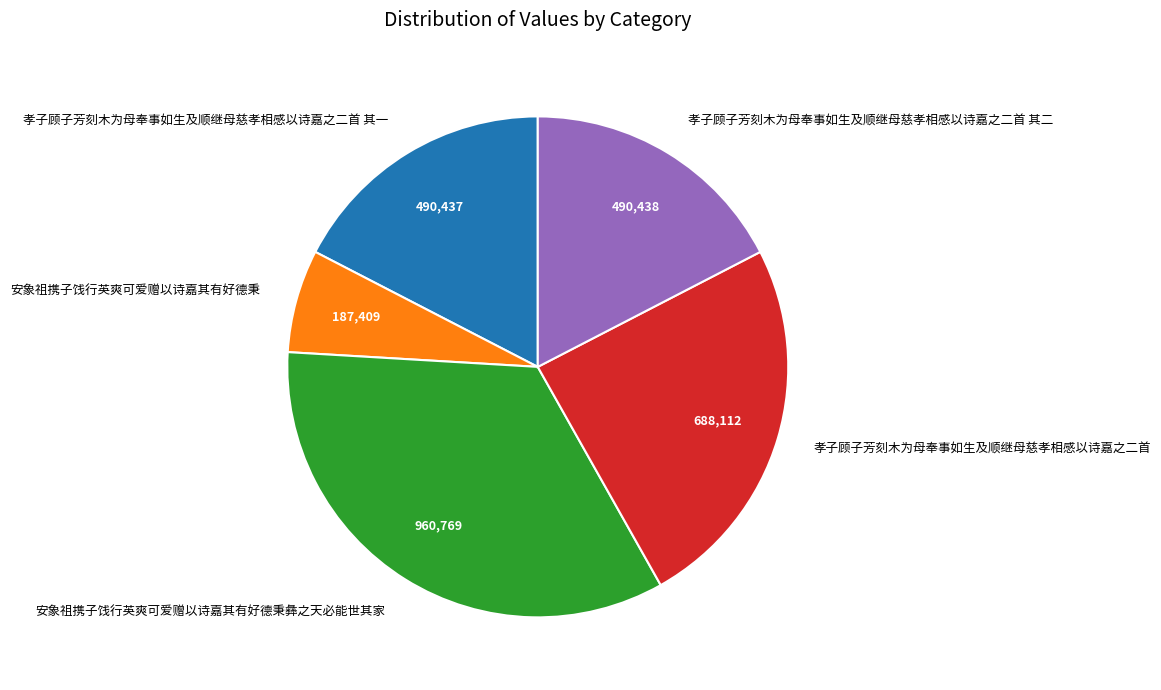

Do 孝子顾子芳刻木为母奉事如生及顺继母慈孝相感以诗嘉之二首 其一 and 孝子顾子芳刻木为母奉事如生及顺继母慈孝相感以诗嘉之二首 together represent more than half of the pie?

No